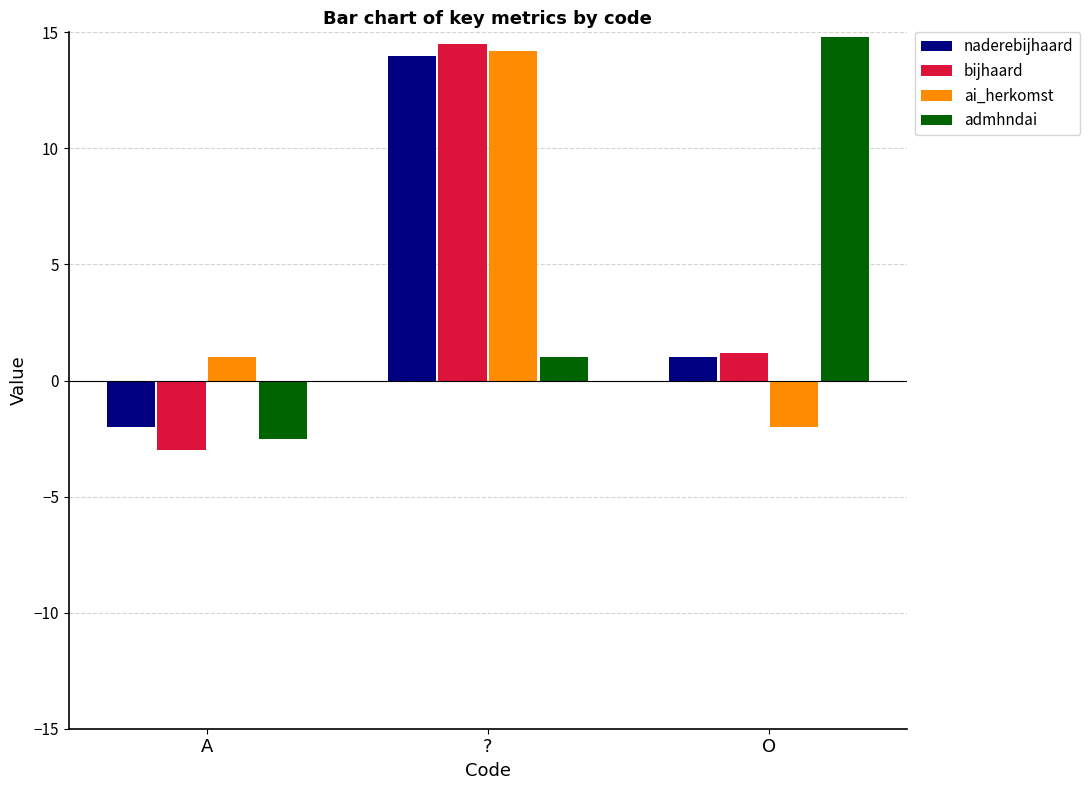

What is the difference between the admhndai values at ? and A?

3.5